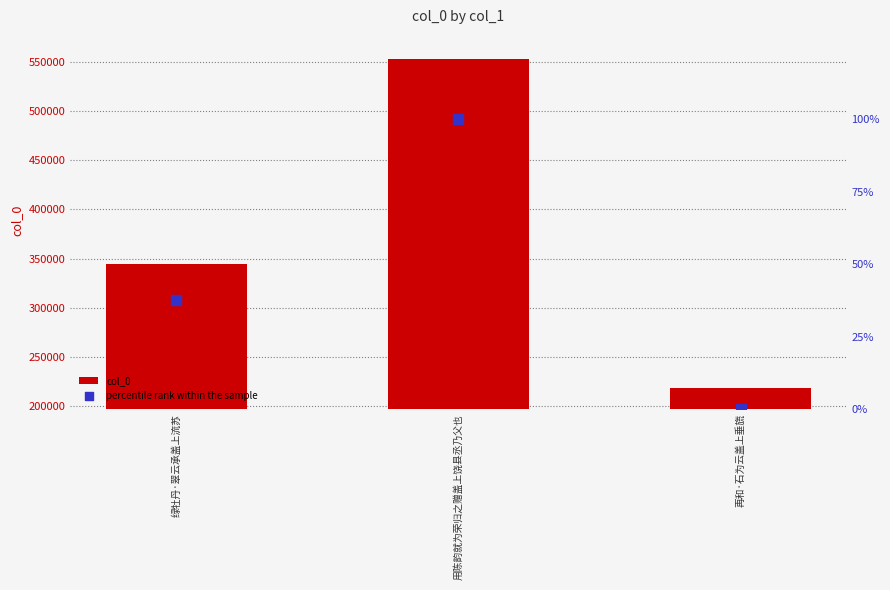

Which series has the widest spread of Y values?

col_0